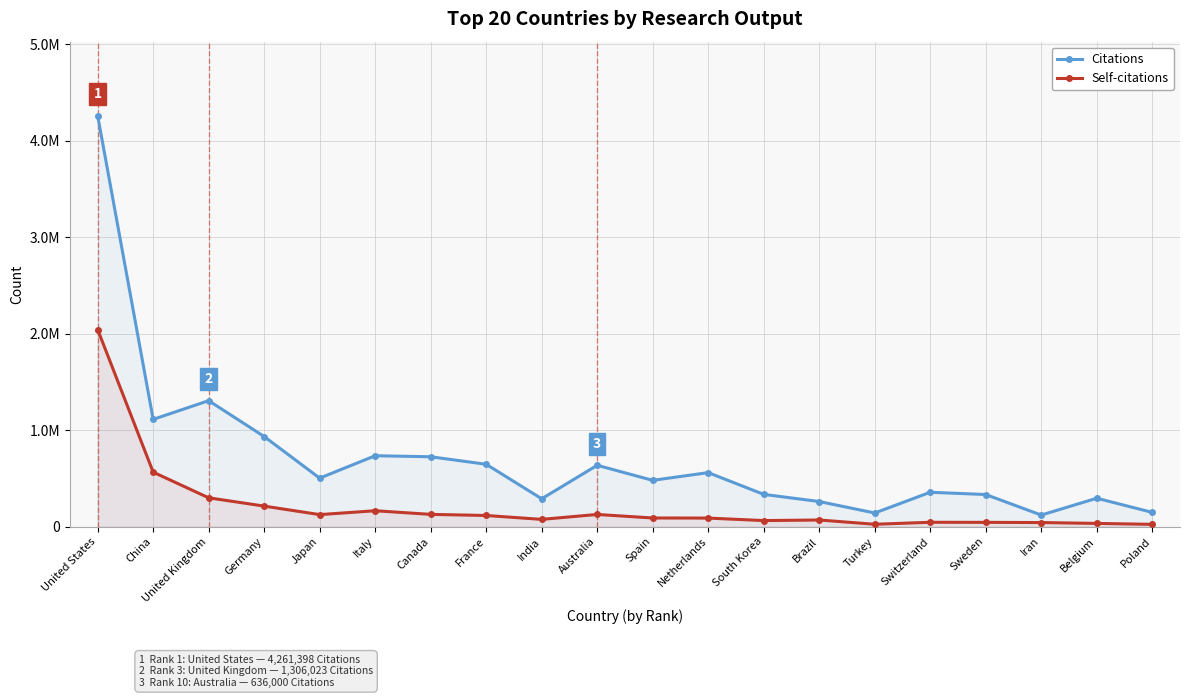

Does the chart have visible grid lines?

Yes